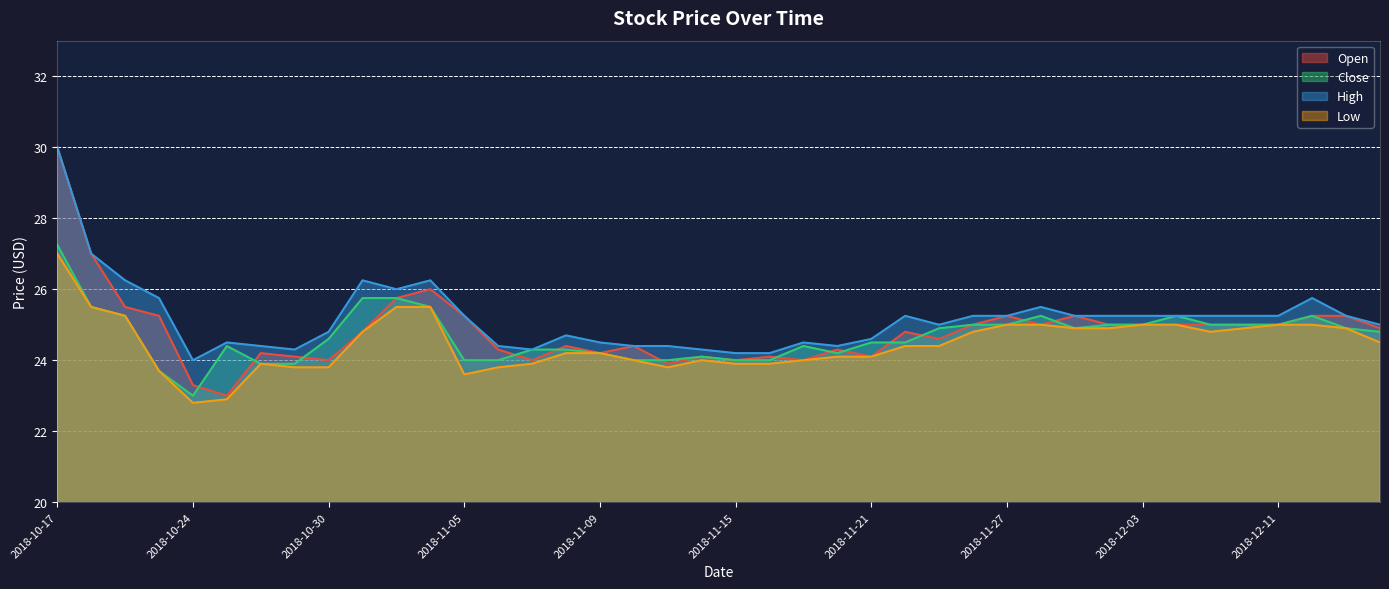

Reading right to left, list all the values displayed in this chart.

Open: 24.9	25.2	25.2	25.0	25.0	25.0	25.0	25.0	25.0	25.2	25.0	25.2	25.0	24.6	24.8	24.1	24.3	24.0	24.1	24.0	24.1	23.9	24.4	24.2	24.4	24.0	24.3	25.2	26.0	25.8	24.8	24.0	24.1	24.2	23.0	23.3	25.2	25.5	27.0	30.0
Close: 24.8	24.9	25.2	25.0	25.0	25.0	25.2	25.0	25.0	24.9	25.2	25.0	25.0	24.9	24.5	24.5	24.2	24.4	24.0	24.0	24.1	24.0	24.0	24.2	24.3	24.3	24.0	24.0	25.5	25.8	25.8	24.6	23.9	23.9	24.4	23.0	23.7	25.2	25.5	27.2
High: 25.0	25.2	25.8	25.2	25.2	25.2	25.2	25.2	25.2	25.2	25.5	25.2	25.2	25.0	25.2	24.6	24.4	24.5	24.2	24.2	24.3	24.4	24.4	24.5	24.7	24.3	24.4	25.2	26.2	26.0	26.2	24.8	24.3	24.4	24.5	24.0	25.8	26.2	27.0	30.0
Low: 24.5	24.9	25.0	25.0	24.9	24.8	25.0	25.0	24.9	24.9	25.0	25.0	24.8	24.4	24.4	24.1	24.1	24.0	23.9	23.9	24.0	23.8	24.0	24.2	24.2	23.9	23.8	23.6	25.5	25.5	24.8	23.8	23.8	23.9	22.9	22.8	23.7	25.2	25.5	27.0